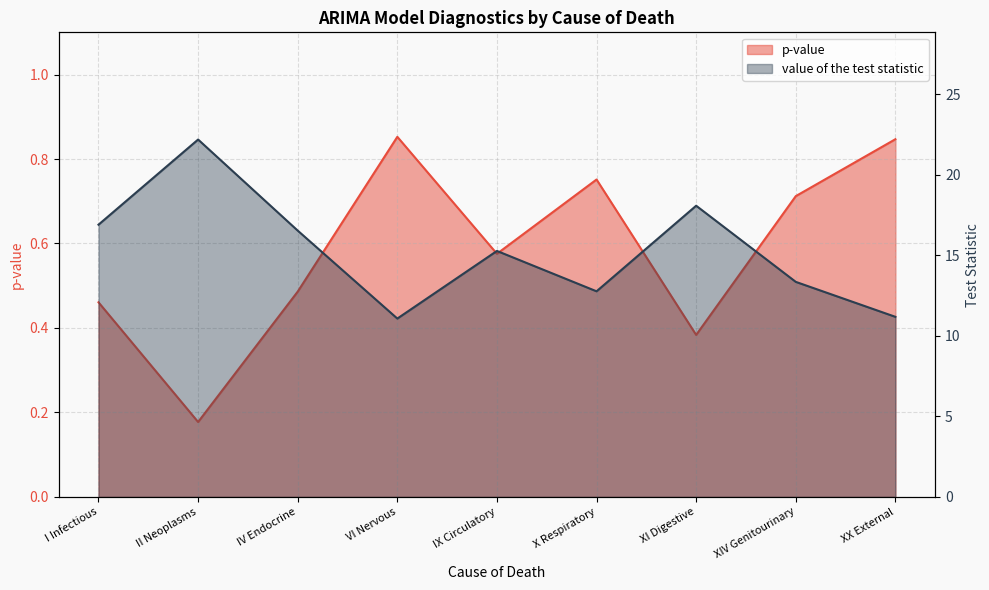

How many lines are shown in the chart?

2